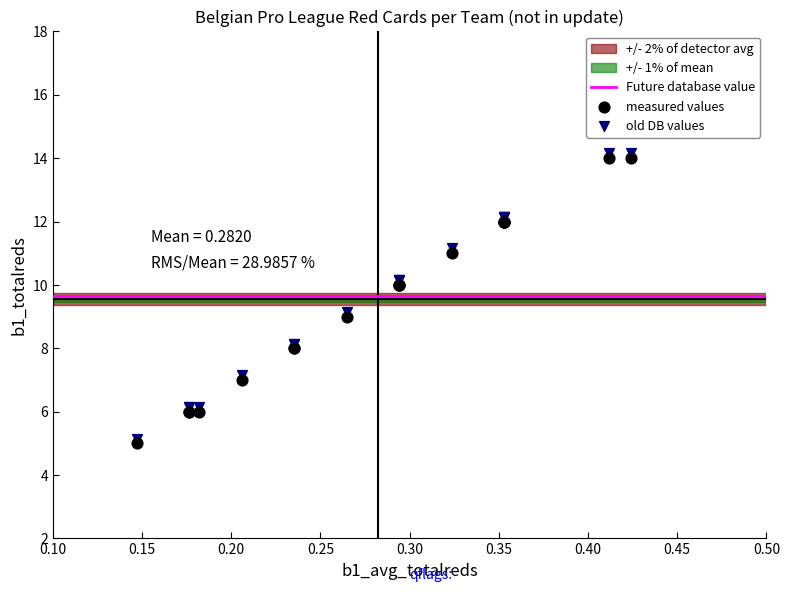

Which series reaches the maximum Y coordinate?

old DB values